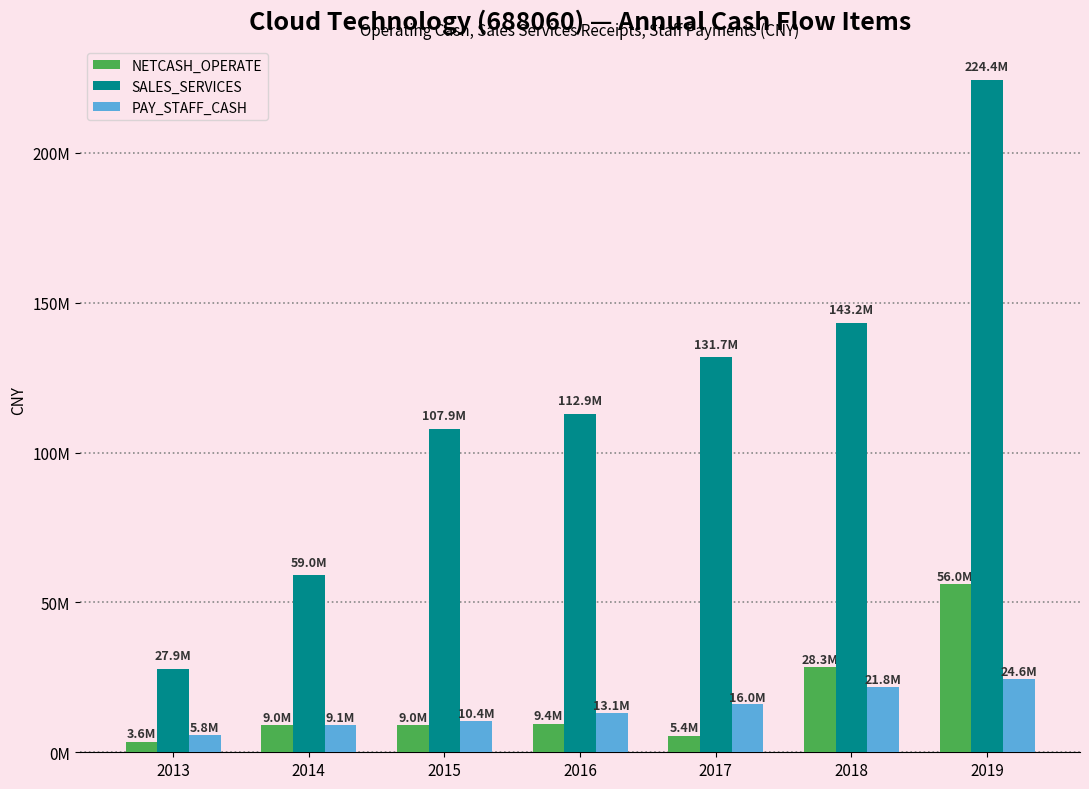

At which category is the sum across all series the highest?

2019